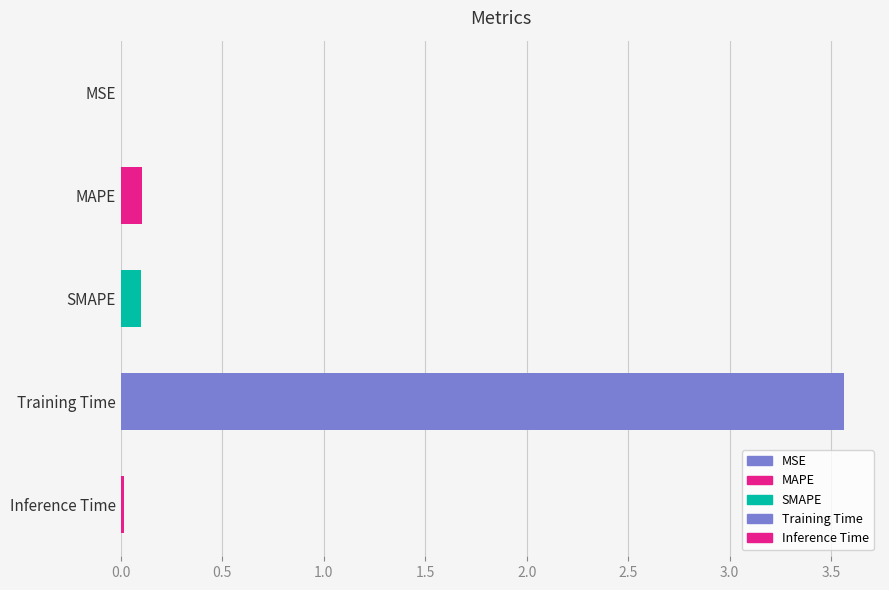

What is the maximum value shown in the chart?

3.6